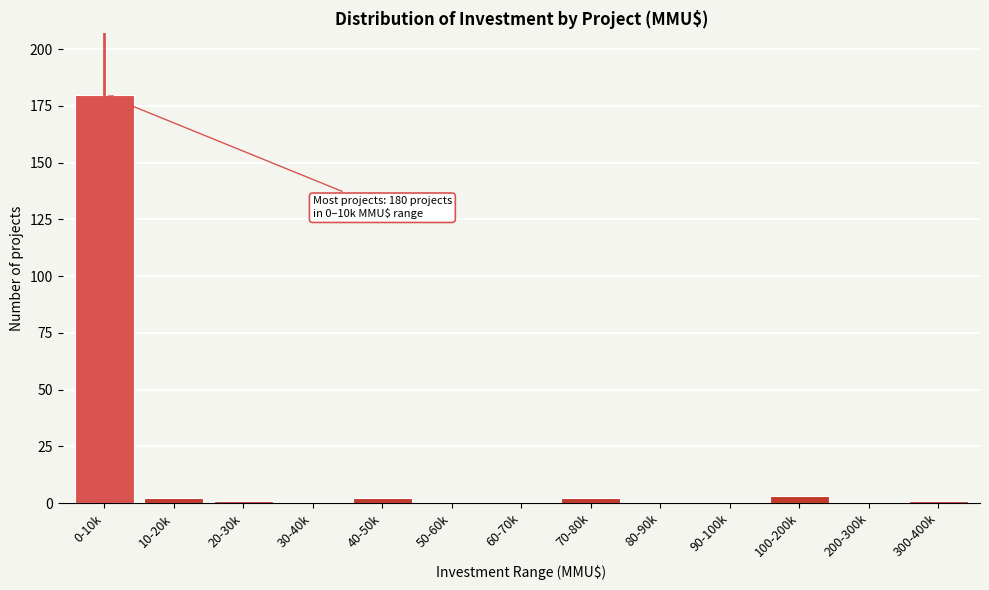

Reading left to right, extract all data points from this chart.

0-10k=180	10-20k=2	20-30k=1	30-40k=0	40-50k=2	50-60k=0	60-70k=0	70-80k=2	80-90k=0	90-100k=0	100-200k=3	200-300k=0	300-400k=1